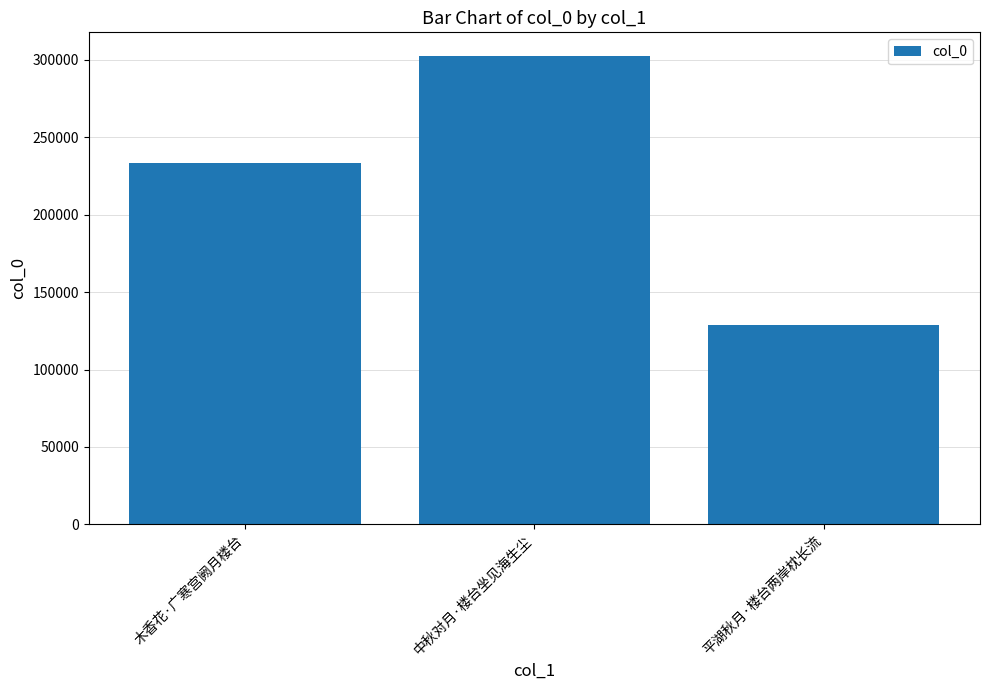

What is the label of the 2nd bar from the right?

中秋对月·楼台坐见海生尘